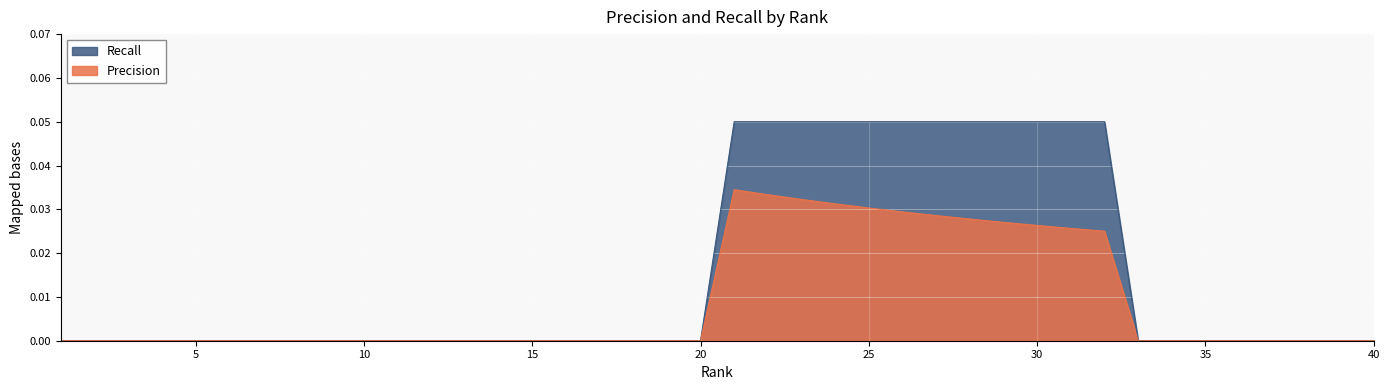

Rank the series by their maximum value, from lowest to highest.

Precision, Recall